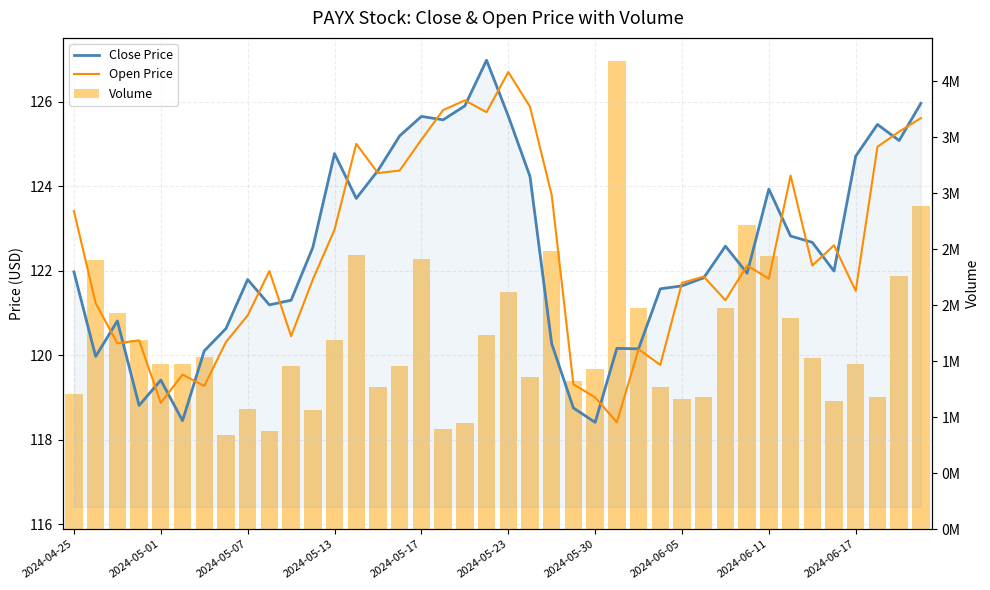

What are all the series names shown in the legend?

Close Price, Open Price, Volume